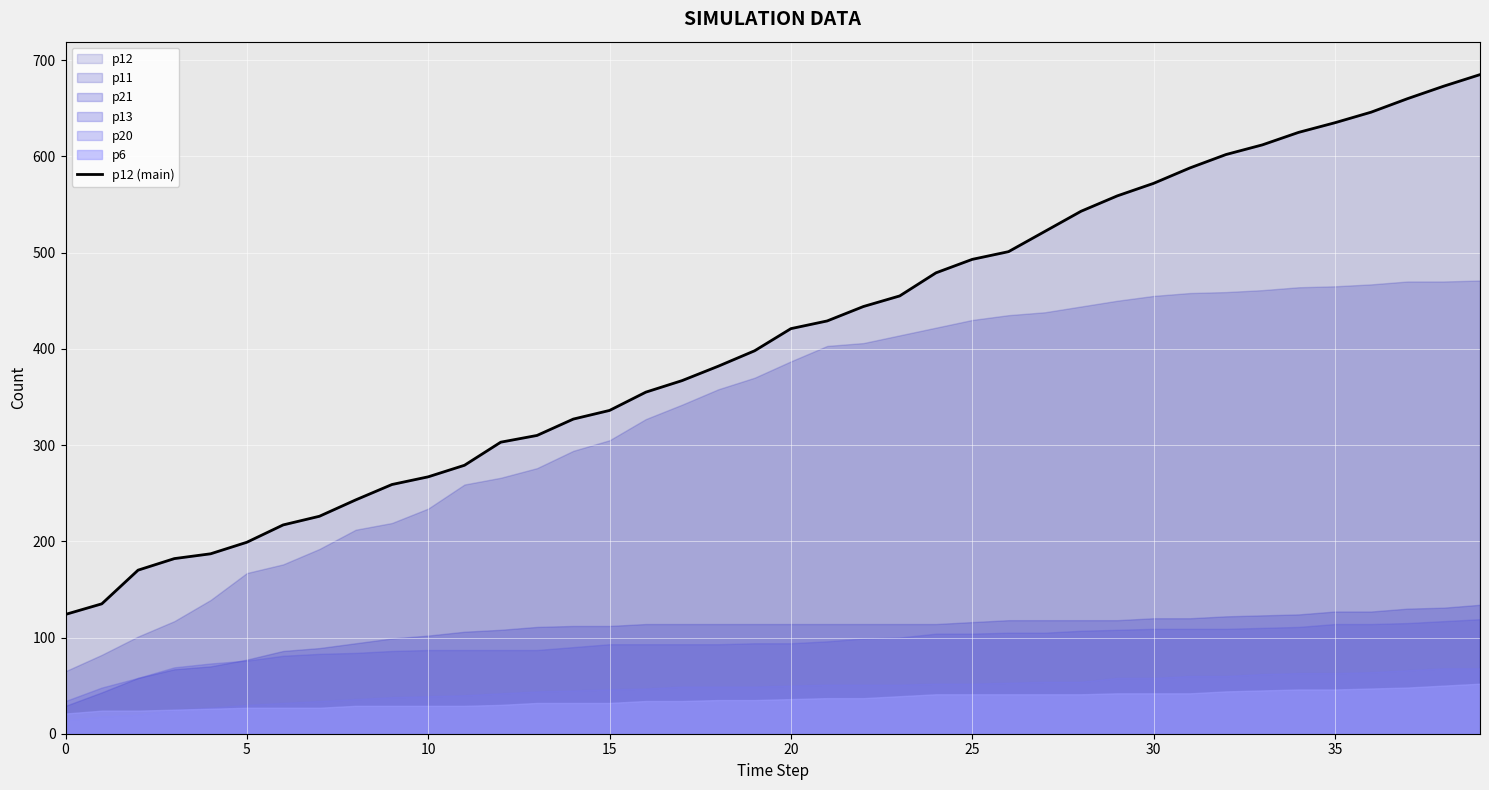

The chart shows a value of 345 at 5. True or false?

False